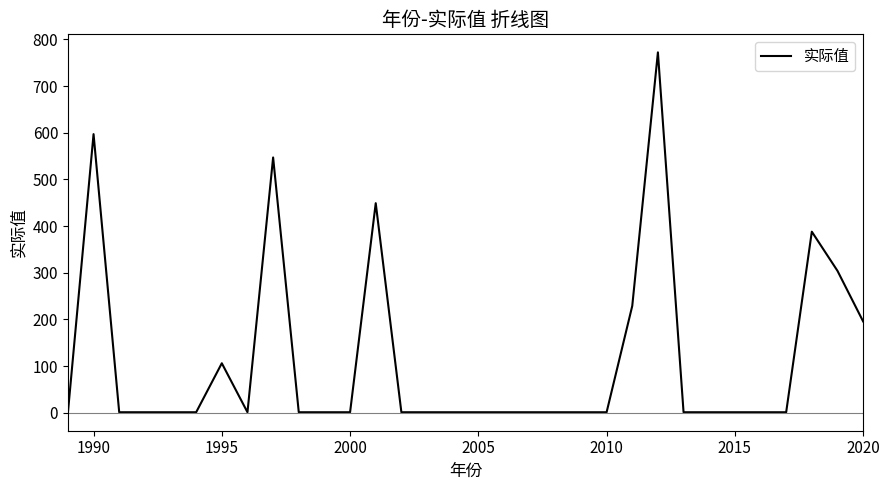

What is the maximum value shown in the chart?

772.2